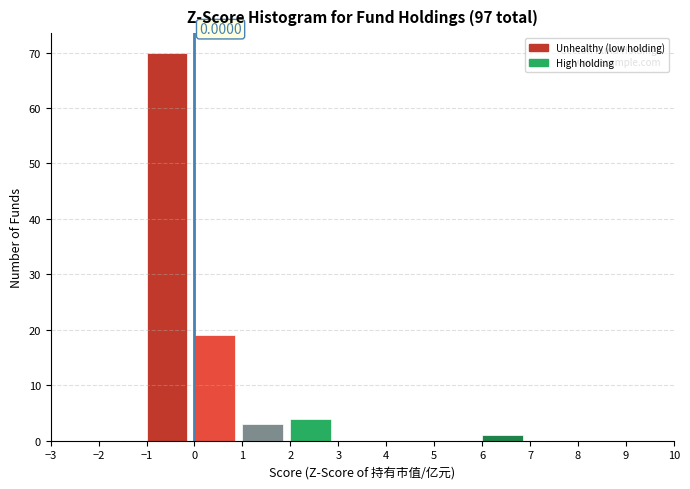

Over which range of the x-axis is the bar tallest?

-1 to 0